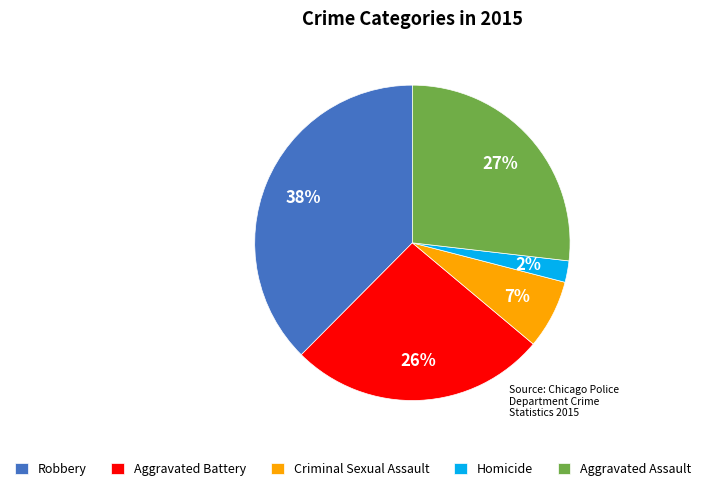

Is there any slice that represents more than half of the pie?

No